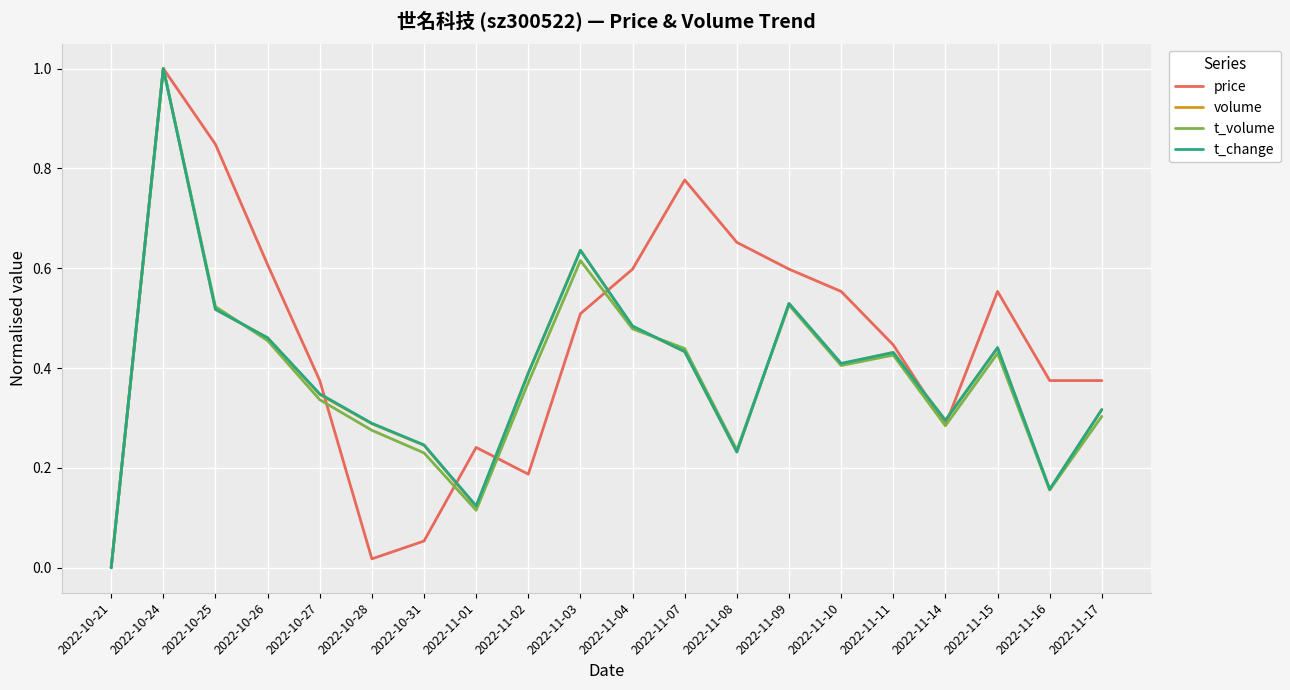

True or false: t_change has a value of 0.0 at 2022-10-21.

True